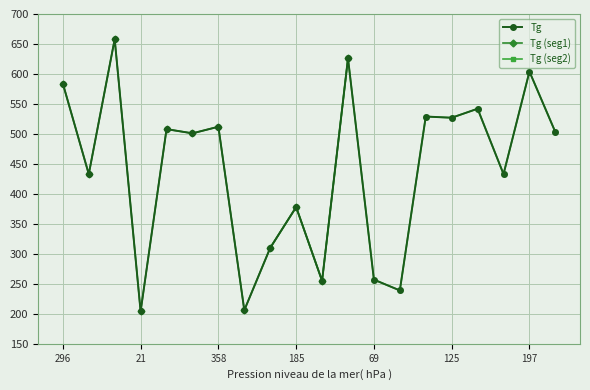

True or false: Density and Tg intersect in this chart.

False